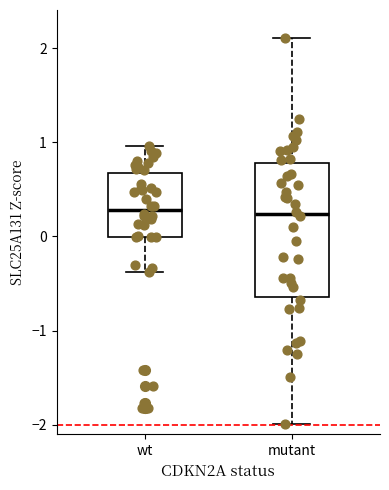

Reading left to right, transcribe this box plot: for each box, give where its median line is, the range the box spans, and where its two whiskers end, as read against the y-axis. The values are not printed on the chart, so give them approximately, as read against the axis.

wt: median 0.3, box 0.0 to 0.7, whiskers -0.4 to 1.0
mutant: median 0.2, box -0.6 to 0.8, whiskers -2.0 to 2.1